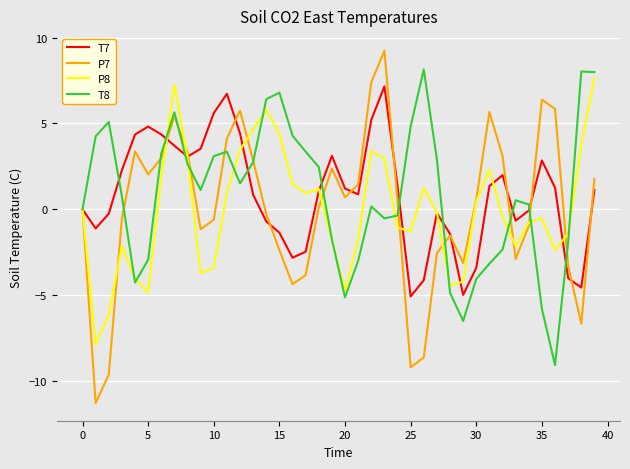

Which series has the largest range (max minus min)?

P7